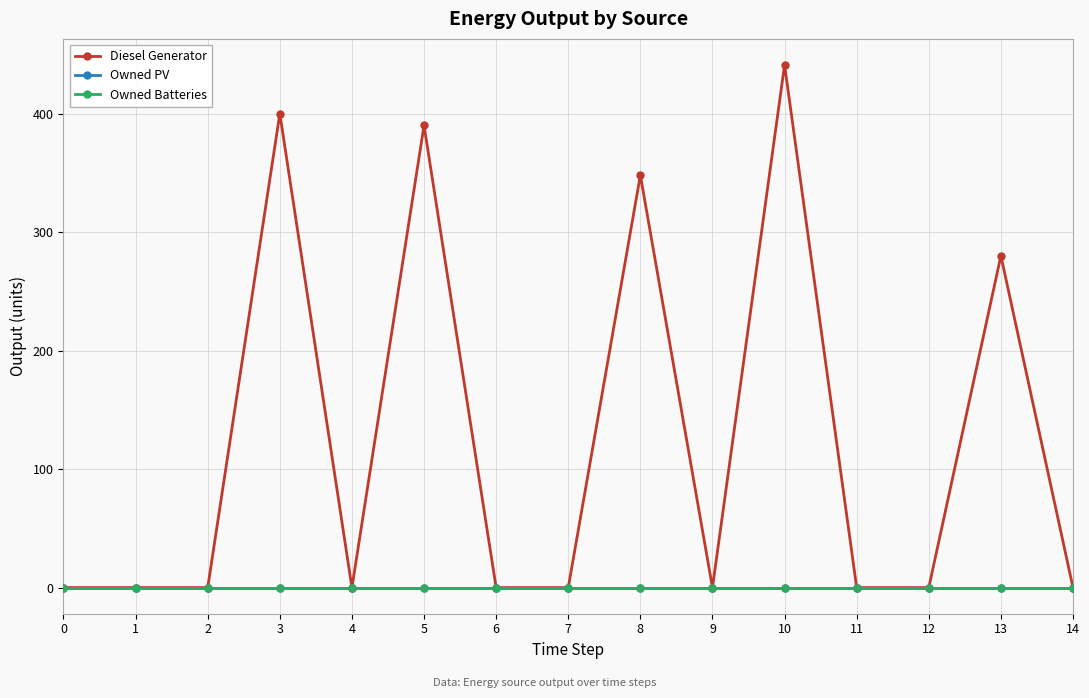

Where is the first local maximum for Diesel Generator?

3